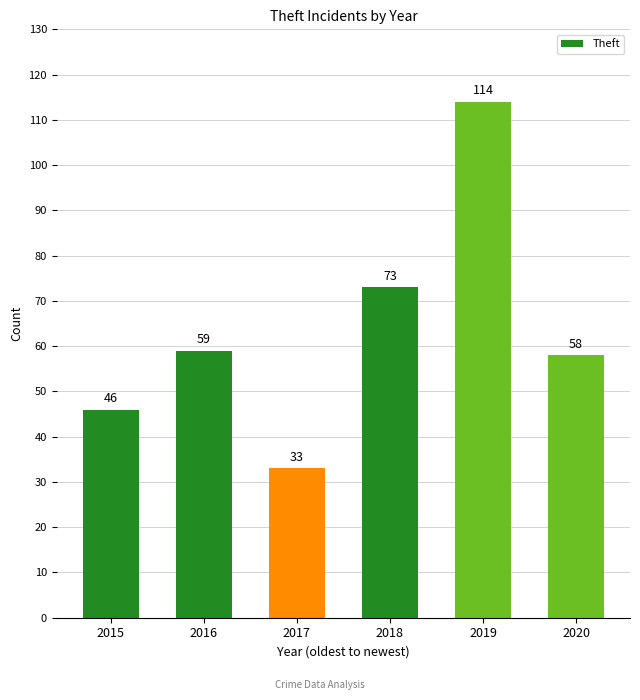

Is it true that the value at 2019 is 114?

True